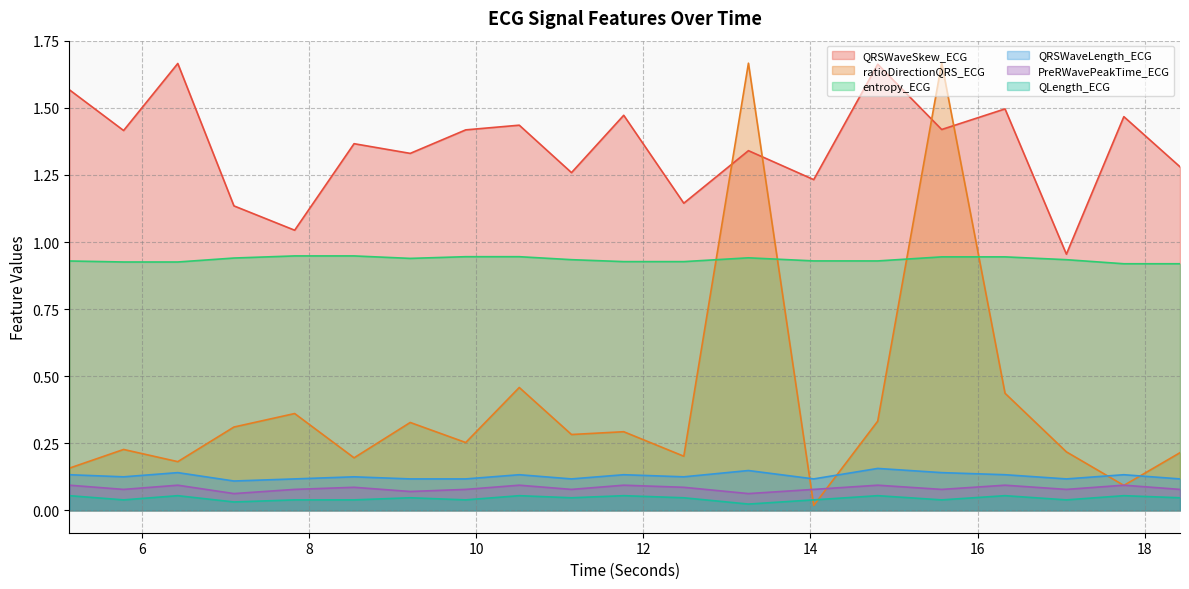

Read the ratioDirectionQRS_ECG value at 10.515625.

0.5